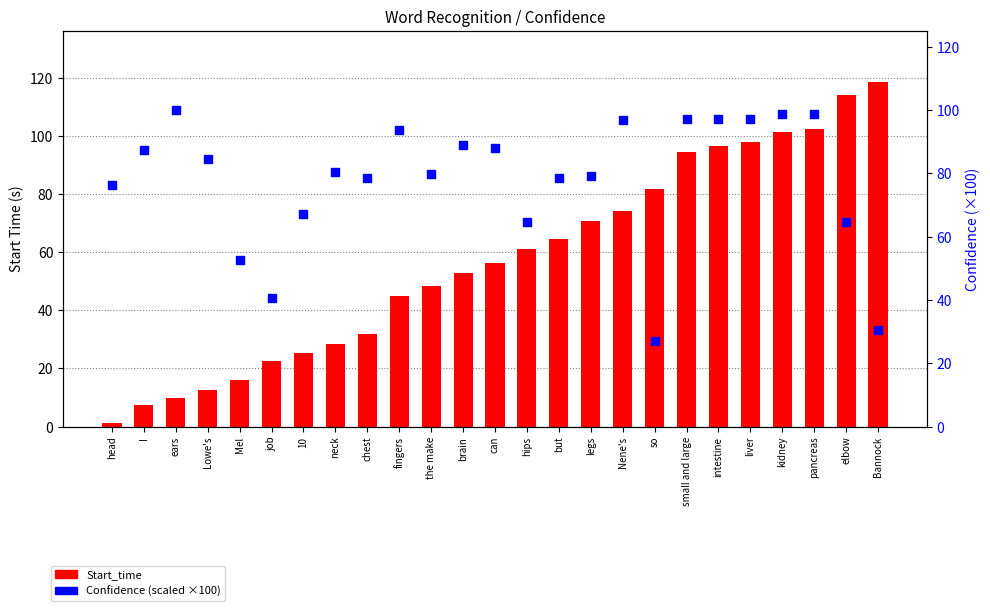

What is the total value across all series at job?

63.2